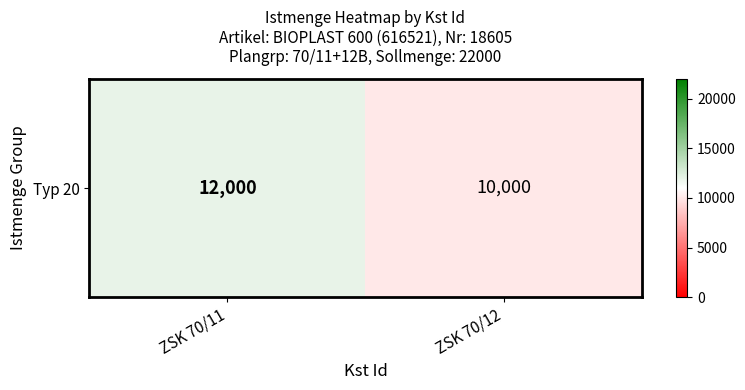

What is the smallest value displayed?

10000